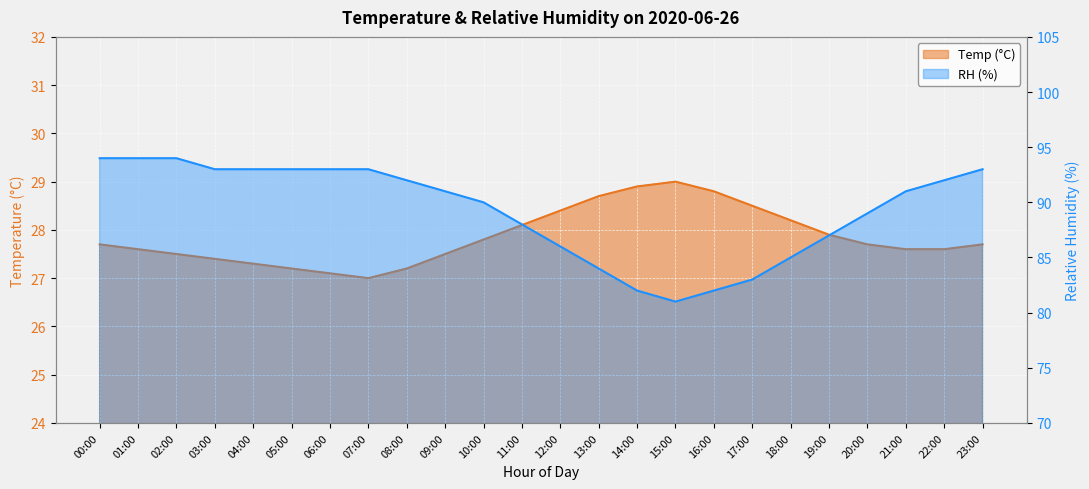

What are all the series names shown in the legend?

Temp, RH